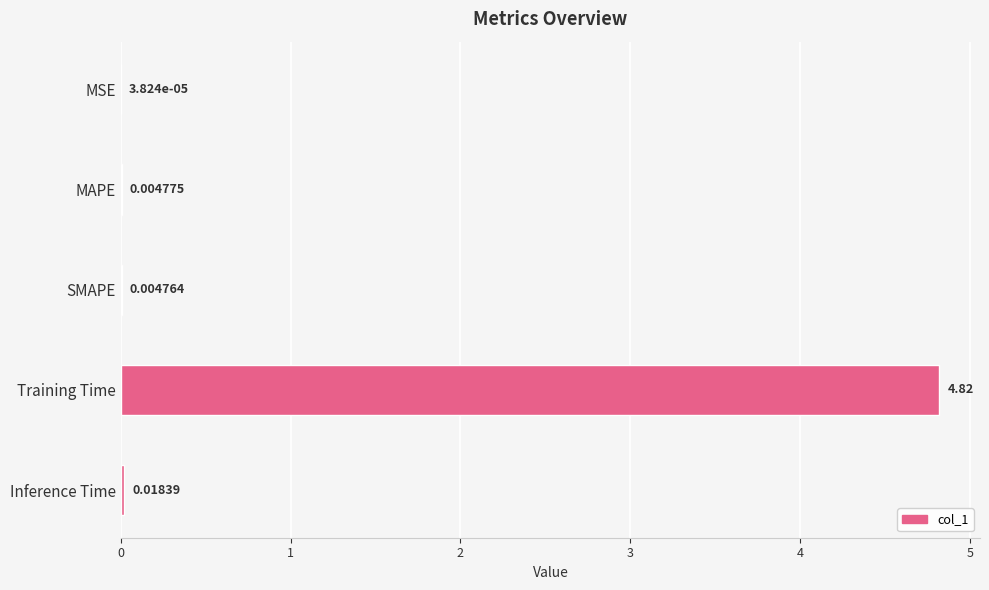

Which has a higher value, Training Time or SMAPE?

Training Time